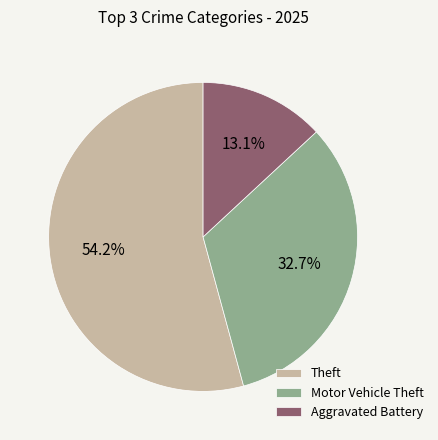

Count the number of slices in the pie.

3